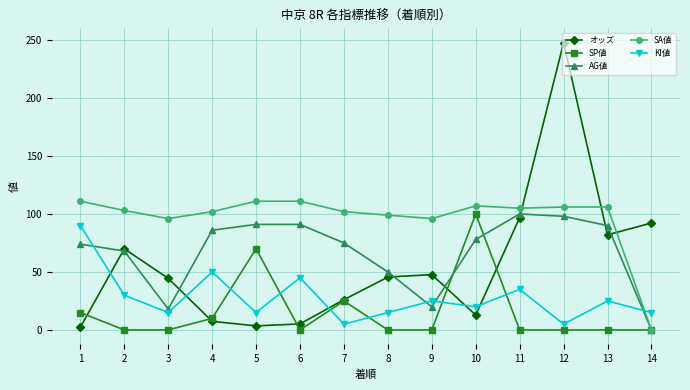

What is the maximum value shown in the chart?

247.7